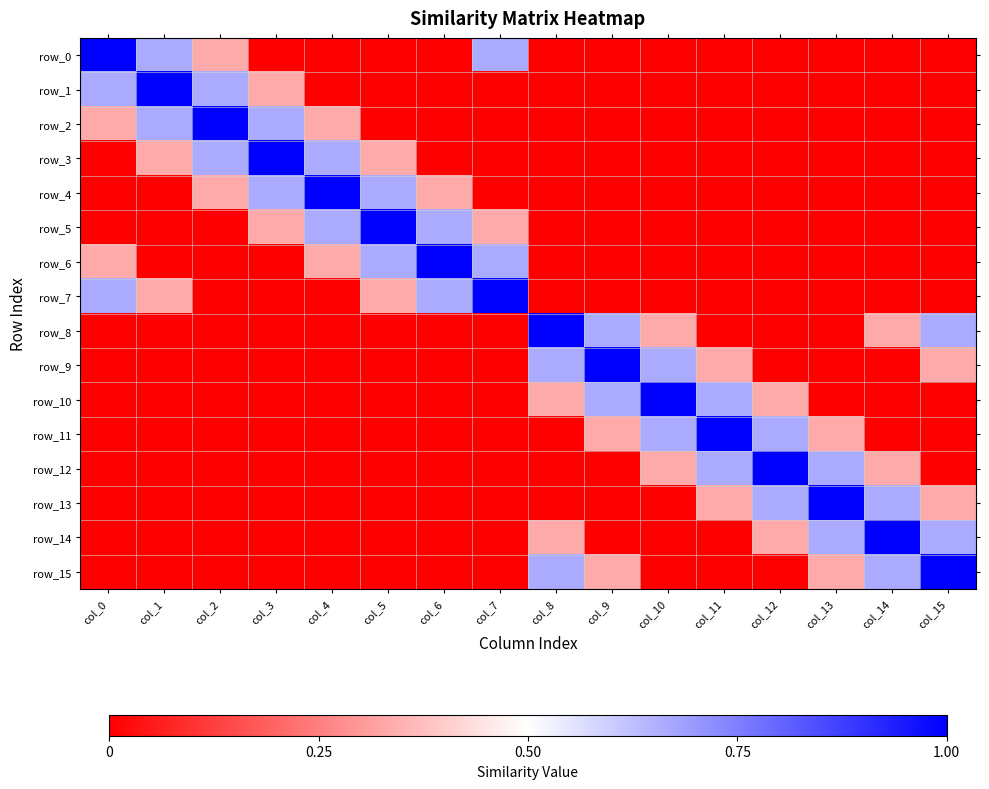

Count the number of data series in this chart.

16